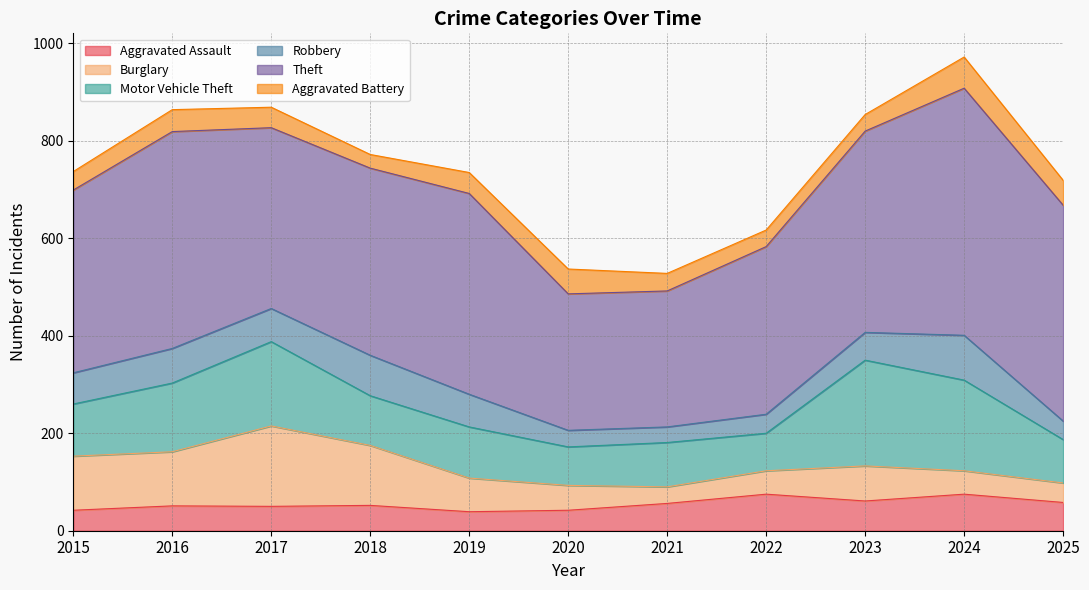

What is the difference between the maximum and minimum values in the Robbery series?

60